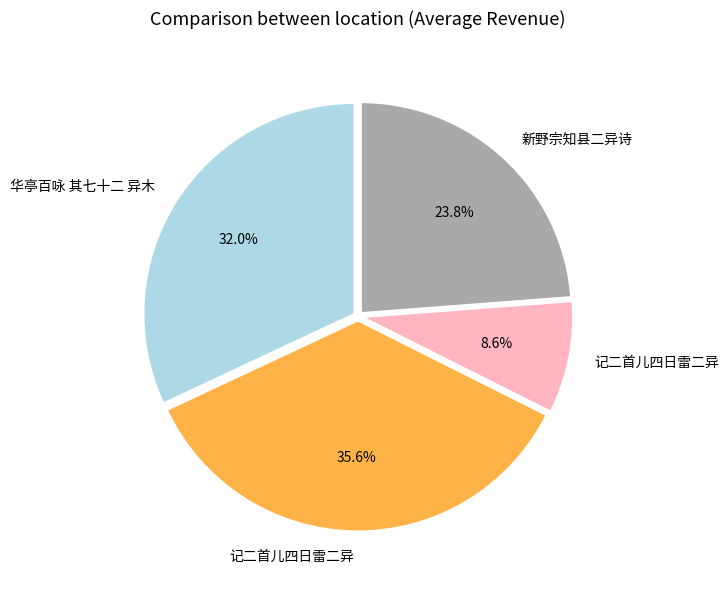

How many slices are in this pie chart?

4